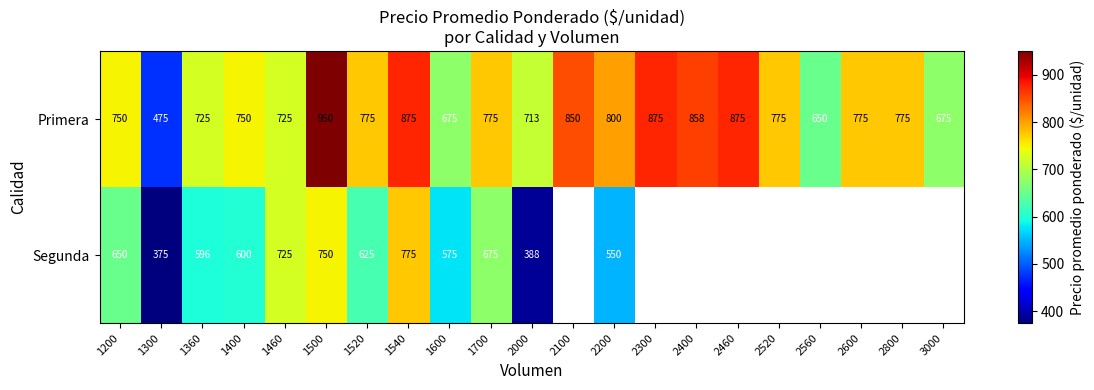

Is it true that Primera equals 875 at 2460?

True